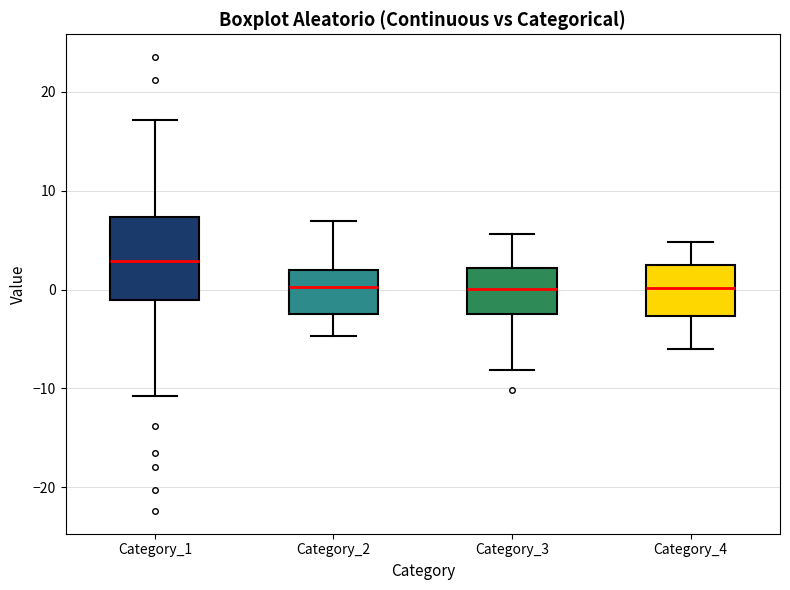

Reading left to right, transcribe this box plot: for each box, give where its median line is, the range the box spans, and where its two whiskers end, as read against the y-axis. The values are not printed on the chart, so give them approximately, as read against the axis.

Category_1: median 3, box -1 to 7, whiskers -11 to 17
Category_2: median 0, box -2 to 2, whiskers -5 to 7
Category_3: median 0, box -3 to 2, whiskers -8 to 6
Category_4: median 0, box -3 to 2, whiskers -6 to 5